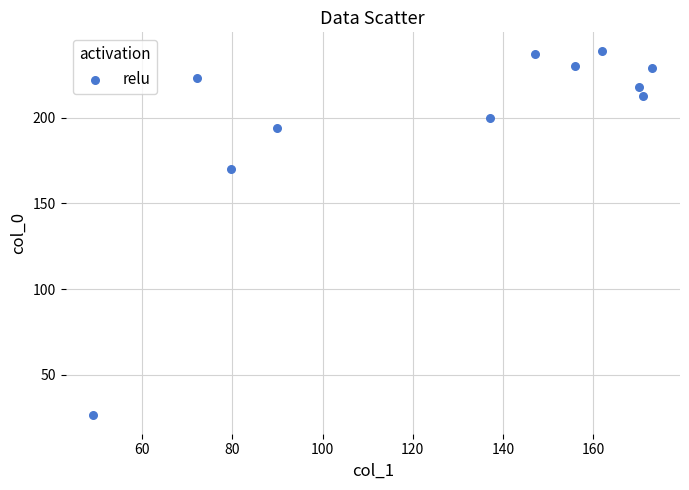

What is the range of X values (max minus min)?

123.7